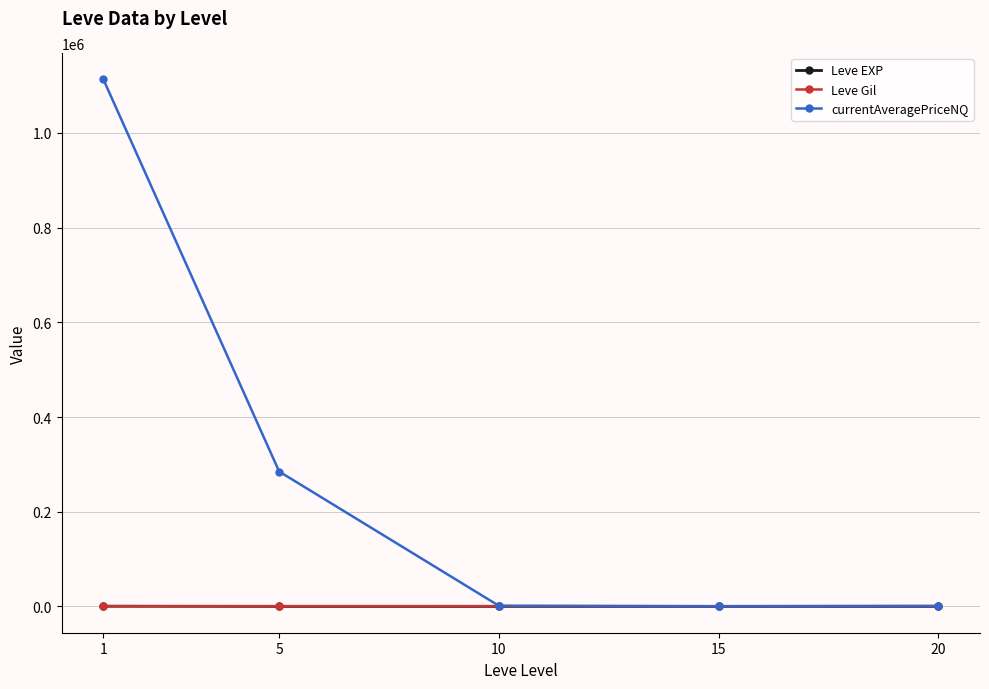

Which series has the largest total across all categories?

currentAveragePriceNQ